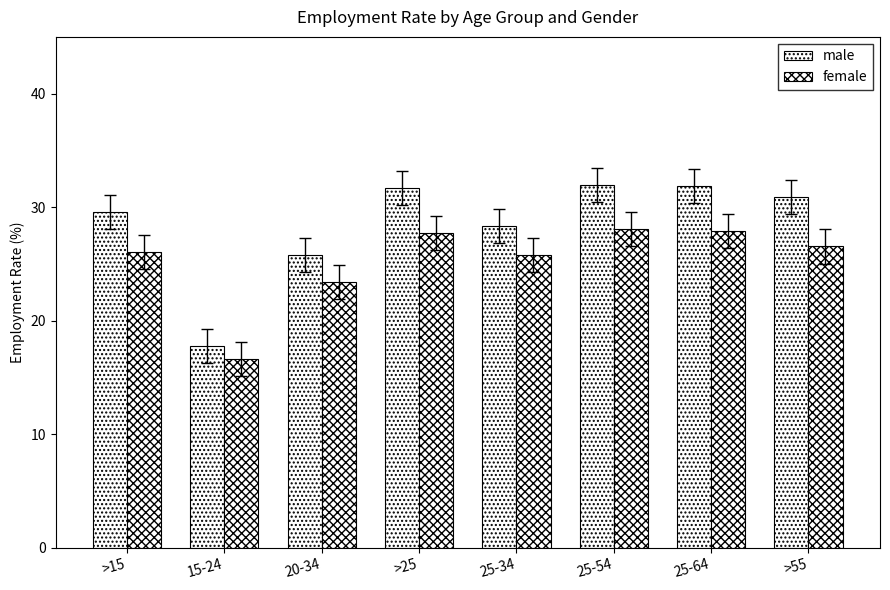

Count the number of categories in the chart.

8